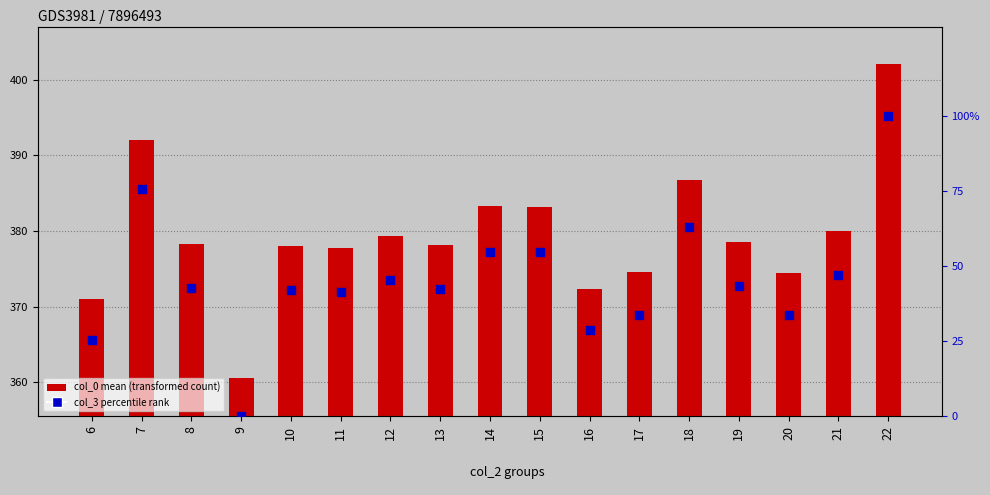

What are all the series names shown in the legend?

col_0 mean, col_3 percentile rank